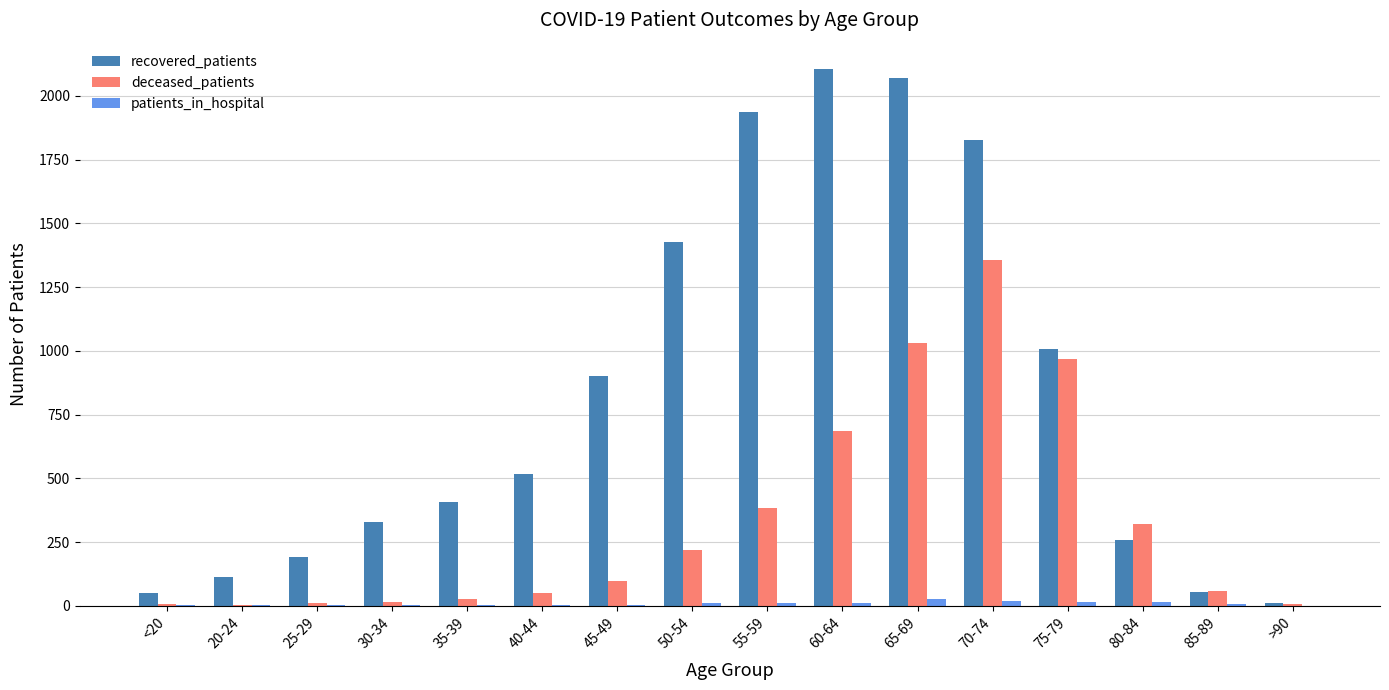

The patients_in_hospital series shows 2 at 25-29. True or false?

True